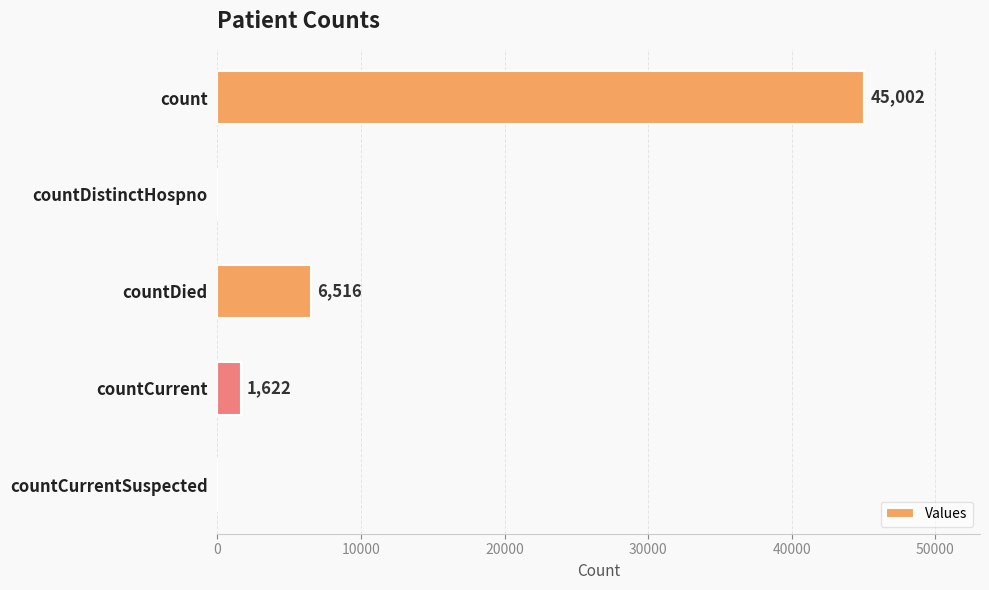

Reading top to bottom, extract all data points from this chart.

count=45002	countDistinctHospno=0	countDied=6516	countCurrent=1622	countCurrentSuspected=0